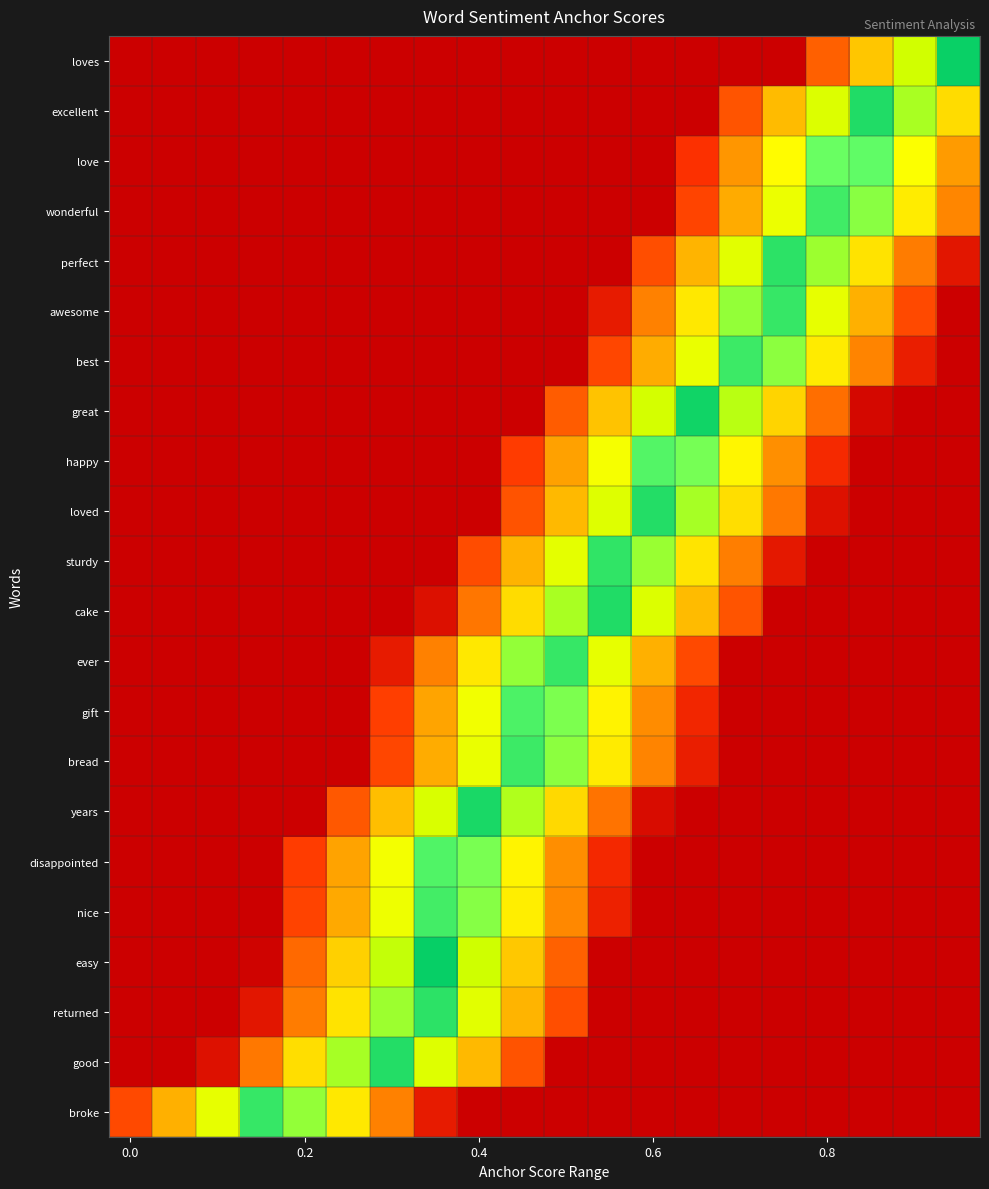

Reading left to right, list all the values displayed in this chart.

row_0: 0.0	0.0	0.0	0.0	0.0	0.0	0.0	0.0	0.0	0.0	0.0	0.0	0.0	0.0	0.0	0.0	0.2	0.5	0.7	1.0
row_1: 0.0	0.0	0.0	0.0	0.0	0.0	0.0	0.0	0.0	0.0	0.0	0.0	0.0	0.0	0.2	0.5	0.7	1.0	0.8	0.5
row_2: 0.0	0.0	0.0	0.0	0.0	0.0	0.0	0.0	0.0	0.0	0.0	0.0	0.0	0.1	0.4	0.6	0.9	0.9	0.6	0.4
row_3: 0.0	0.0	0.0	0.0	0.0	0.0	0.0	0.0	0.0	0.0	0.0	0.0	0.0	0.2	0.4	0.7	0.9	0.8	0.6	0.3
row_4: 0.0	0.0	0.0	0.0	0.0	0.0	0.0	0.0	0.0	0.0	0.0	0.0	0.2	0.4	0.7	0.9	0.8	0.6	0.3	0.1
row_5: 0.0	0.0	0.0	0.0	0.0	0.0	0.0	0.0	0.0	0.0	0.0	0.1	0.3	0.6	0.8	0.9	0.7	0.4	0.2	0.0
row_6: 0.0	0.0	0.0	0.0	0.0	0.0	0.0	0.0	0.0	0.0	0.0	0.2	0.4	0.7	0.9	0.8	0.6	0.3	0.1	0.0
row_7: 0.0	0.0	0.0	0.0	0.0	0.0	0.0	0.0	0.0	0.0	0.2	0.5	0.7	1.0	0.8	0.5	0.3	0.0	0.0	0.0
row_8: 0.0	0.0	0.0	0.0	0.0	0.0	0.0	0.0	0.0	0.1	0.4	0.6	0.9	0.9	0.6	0.4	0.1	0.0	0.0	0.0
row_9: 0.0	0.0	0.0	0.0	0.0	0.0	0.0	0.0	0.0	0.2	0.5	0.7	1.0	0.8	0.5	0.3	0.0	0.0	0.0	0.0
row_10: 0.0	0.0	0.0	0.0	0.0	0.0	0.0	0.0	0.2	0.4	0.7	0.9	0.8	0.6	0.3	0.1	0.0	0.0	0.0	0.0
row_11: 0.0	0.0	0.0	0.0	0.0	0.0	0.0	0.0	0.3	0.5	0.8	1.0	0.7	0.5	0.2	0.0	0.0	0.0	0.0	0.0
row_12: 0.0	0.0	0.0	0.0	0.0	0.0	0.1	0.3	0.6	0.8	0.9	0.7	0.4	0.2	0.0	0.0	0.0	0.0	0.0	0.0
row_13: 0.0	0.0	0.0	0.0	0.0	0.0	0.2	0.4	0.7	0.9	0.8	0.6	0.3	0.1	0.0	0.0	0.0	0.0	0.0	0.0
row_14: 0.0	0.0	0.0	0.0	0.0	0.0	0.2	0.4	0.7	0.9	0.8	0.6	0.3	0.1	0.0	0.0	0.0	0.0	0.0	0.0
row_15: 0.0	0.0	0.0	0.0	0.0	0.2	0.5	0.7	1.0	0.8	0.5	0.3	0.0	0.0	0.0	0.0	0.0	0.0	0.0	0.0
row_16: 0.0	0.0	0.0	0.0	0.1	0.4	0.7	0.9	0.8	0.6	0.3	0.1	0.0	0.0	0.0	0.0	0.0	0.0	0.0	0.0
row_17: 0.0	0.0	0.0	0.0	0.2	0.4	0.7	0.9	0.8	0.6	0.3	0.1	0.0	0.0	0.0	0.0	0.0	0.0	0.0	0.0
row_18: 0.0	0.0	0.0	0.0	0.3	0.5	0.8	1.0	0.7	0.5	0.2	0.0	0.0	0.0	0.0	0.0	0.0	0.0	0.0	0.0
row_19: 0.0	0.0	0.0	0.1	0.3	0.6	0.8	0.9	0.7	0.4	0.2	0.0	0.0	0.0	0.0	0.0	0.0	0.0	0.0	0.0
row_20: 0.0	0.0	0.0	0.3	0.5	0.8	1.0	0.7	0.5	0.2	0.0	0.0	0.0	0.0	0.0	0.0	0.0	0.0	0.0	0.0
row_21: 0.2	0.4	0.7	0.9	0.8	0.6	0.3	0.1	0.0	0.0	0.0	0.0	0.0	0.0	0.0	0.0	0.0	0.0	0.0	0.0